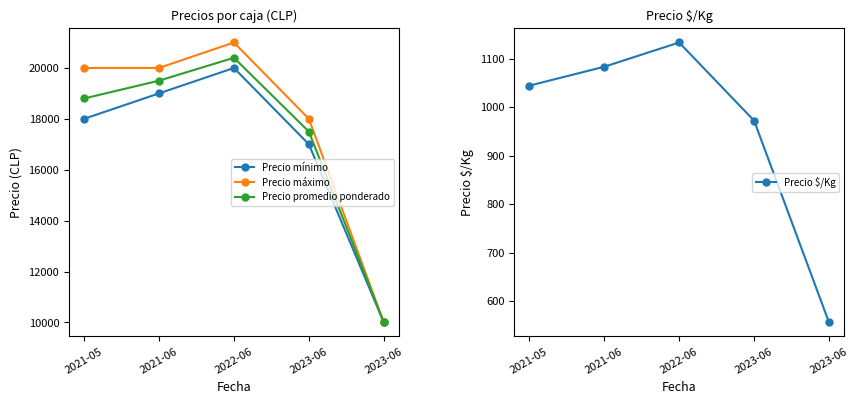

Between 2021-05 and 2022-06, which series saw the biggest shift?

Precio mínimo